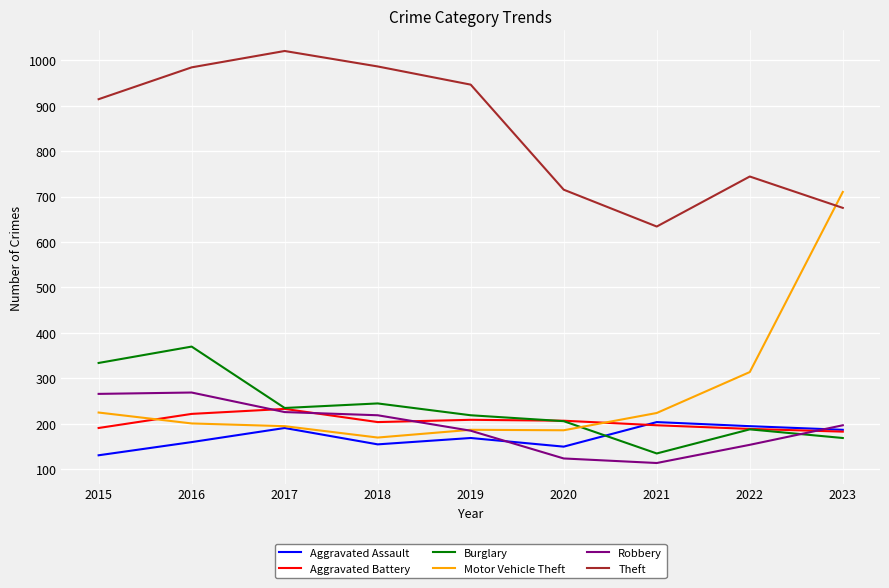

True or false: Robbery and Theft cross at least once.

False